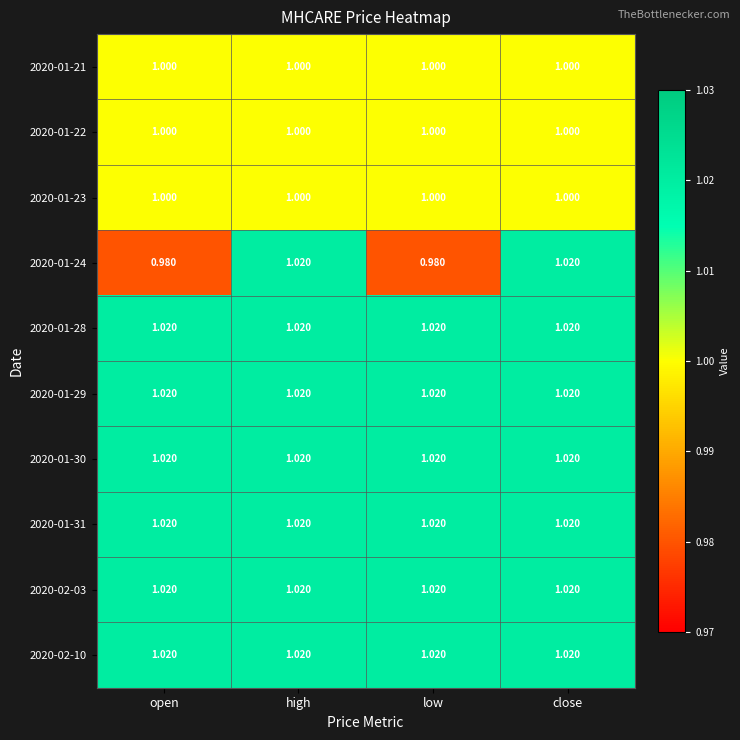

Is the value of 2020-01-22 at high greater than the value of 2020-02-10 at low?

No